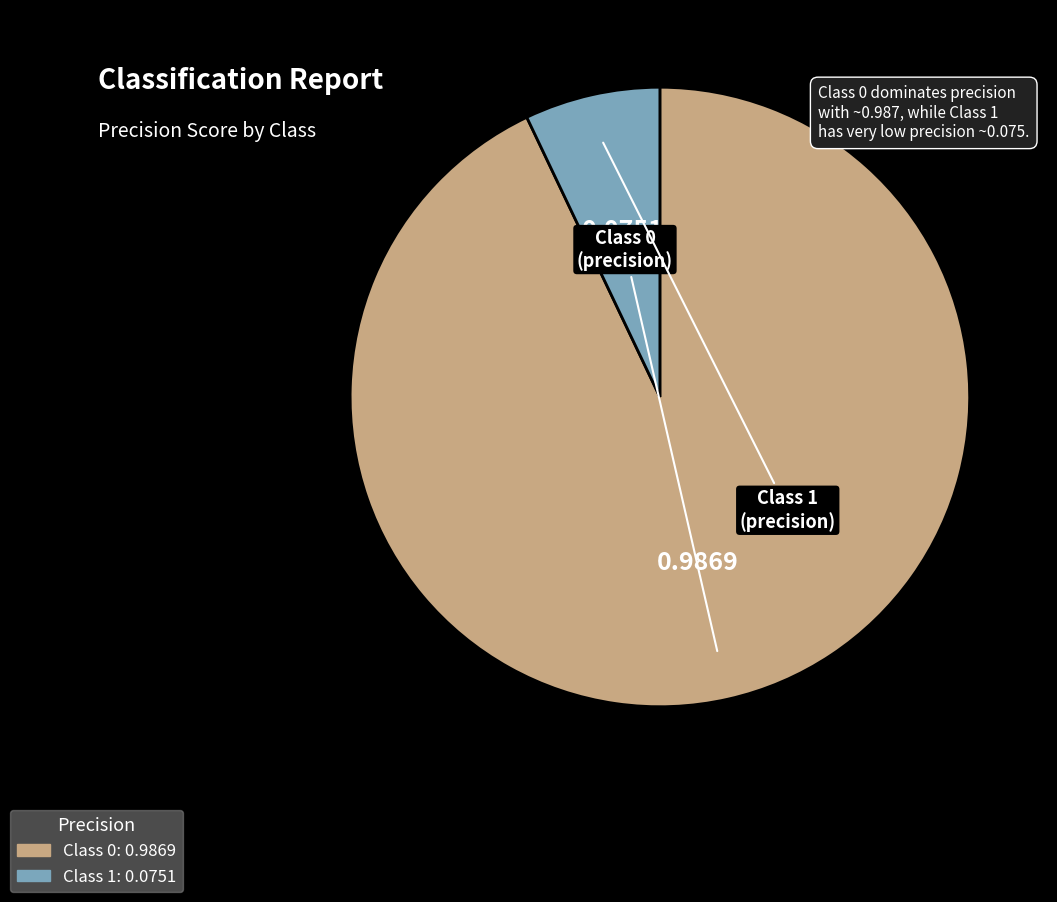

Is there a majority slice in this chart?

Yes